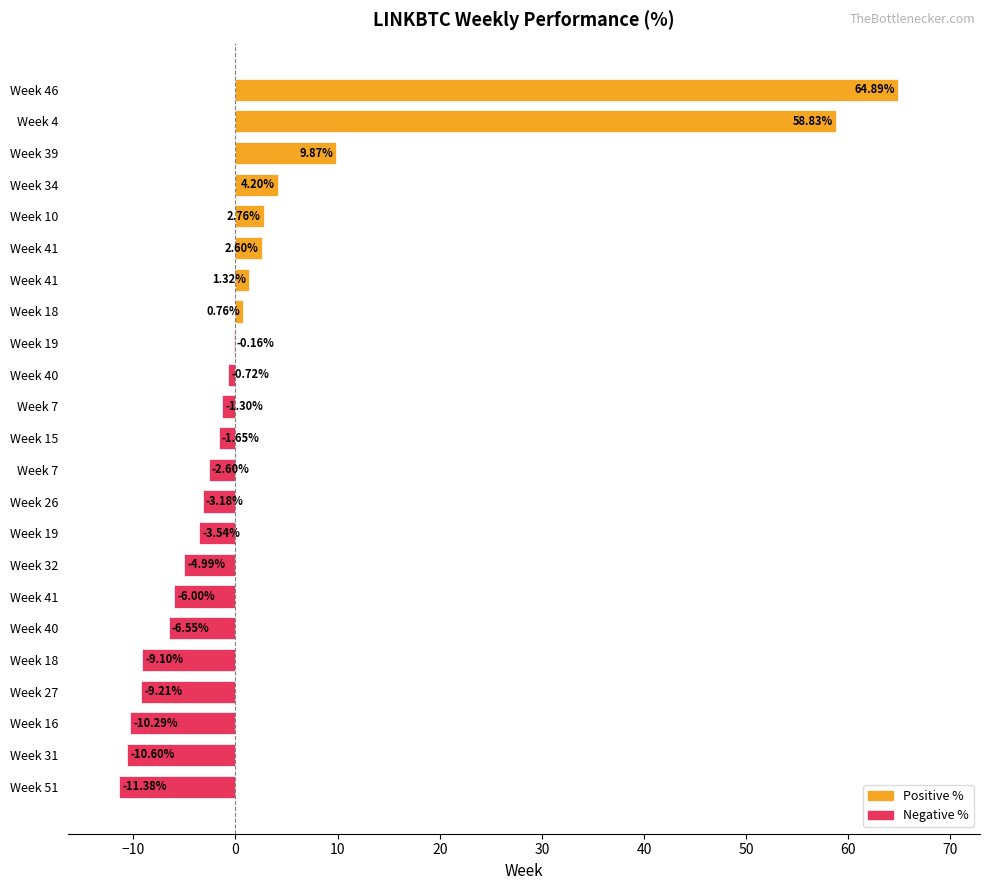

How many values exceed -1?

10